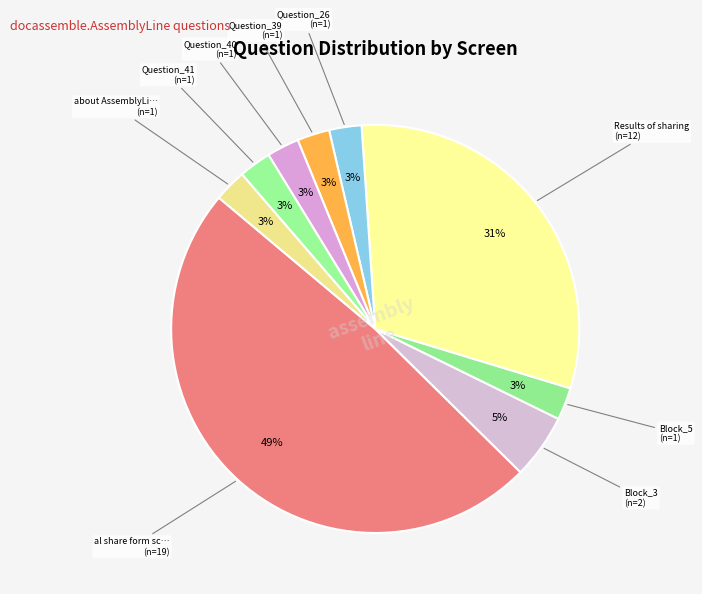

Count the number of slices in the pie.

9